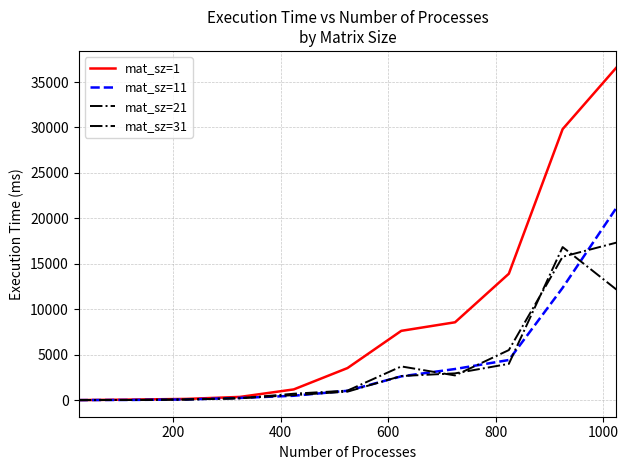

True or false: mat_sz=11 and mat_sz=21 intersect in this chart.

True